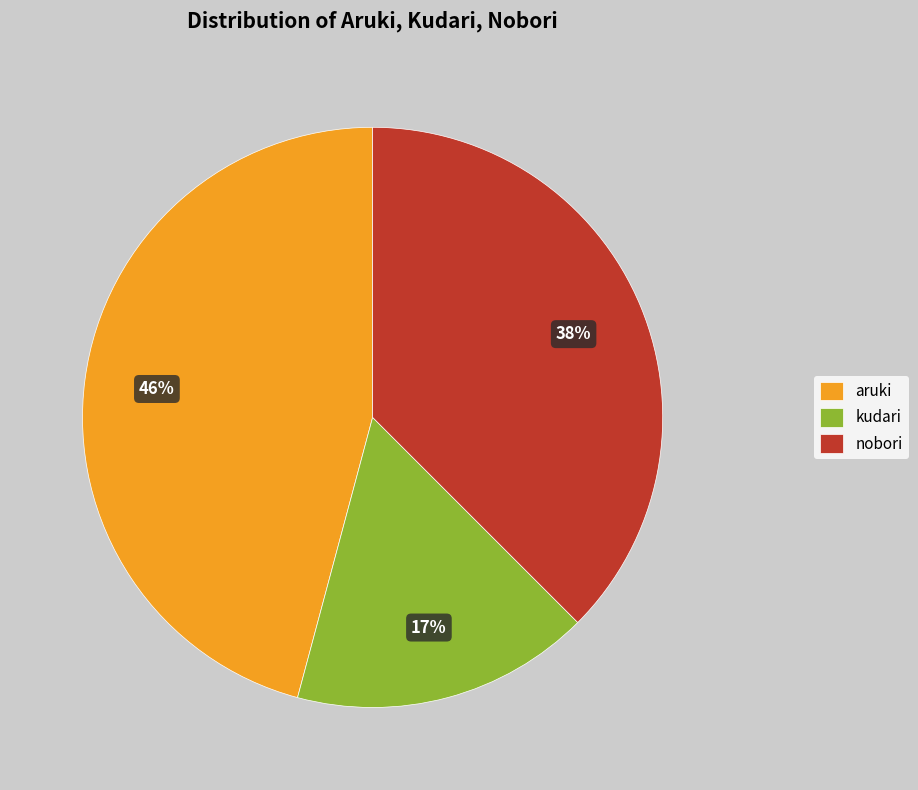

Between aruki and nobori, which is larger?

aruki